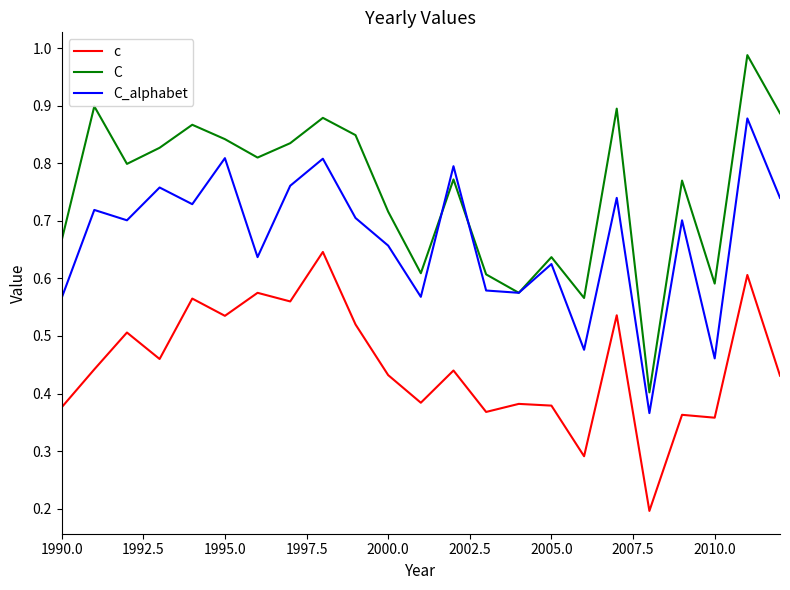

Which series has the widest spread of values?

C